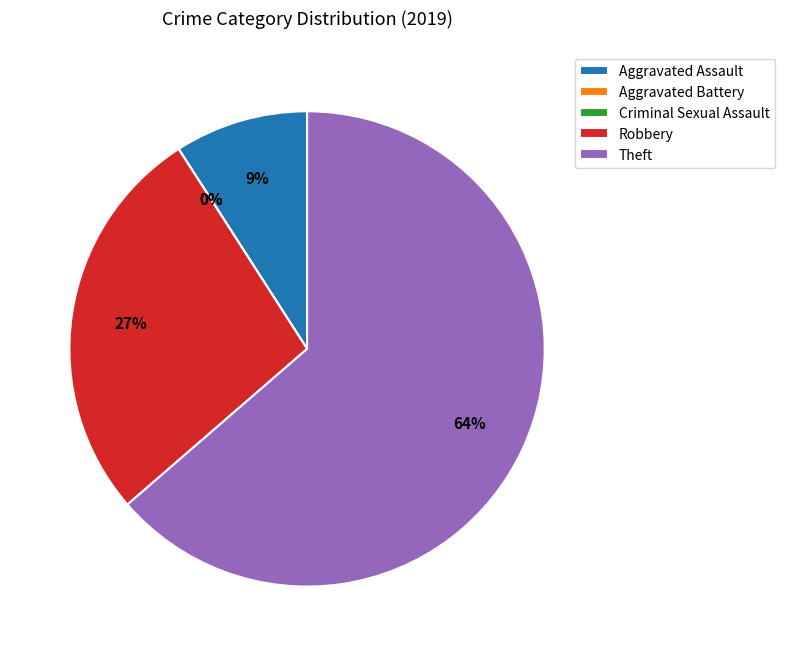

To the nearest percent, what percentage of the pie is Theft?

64%